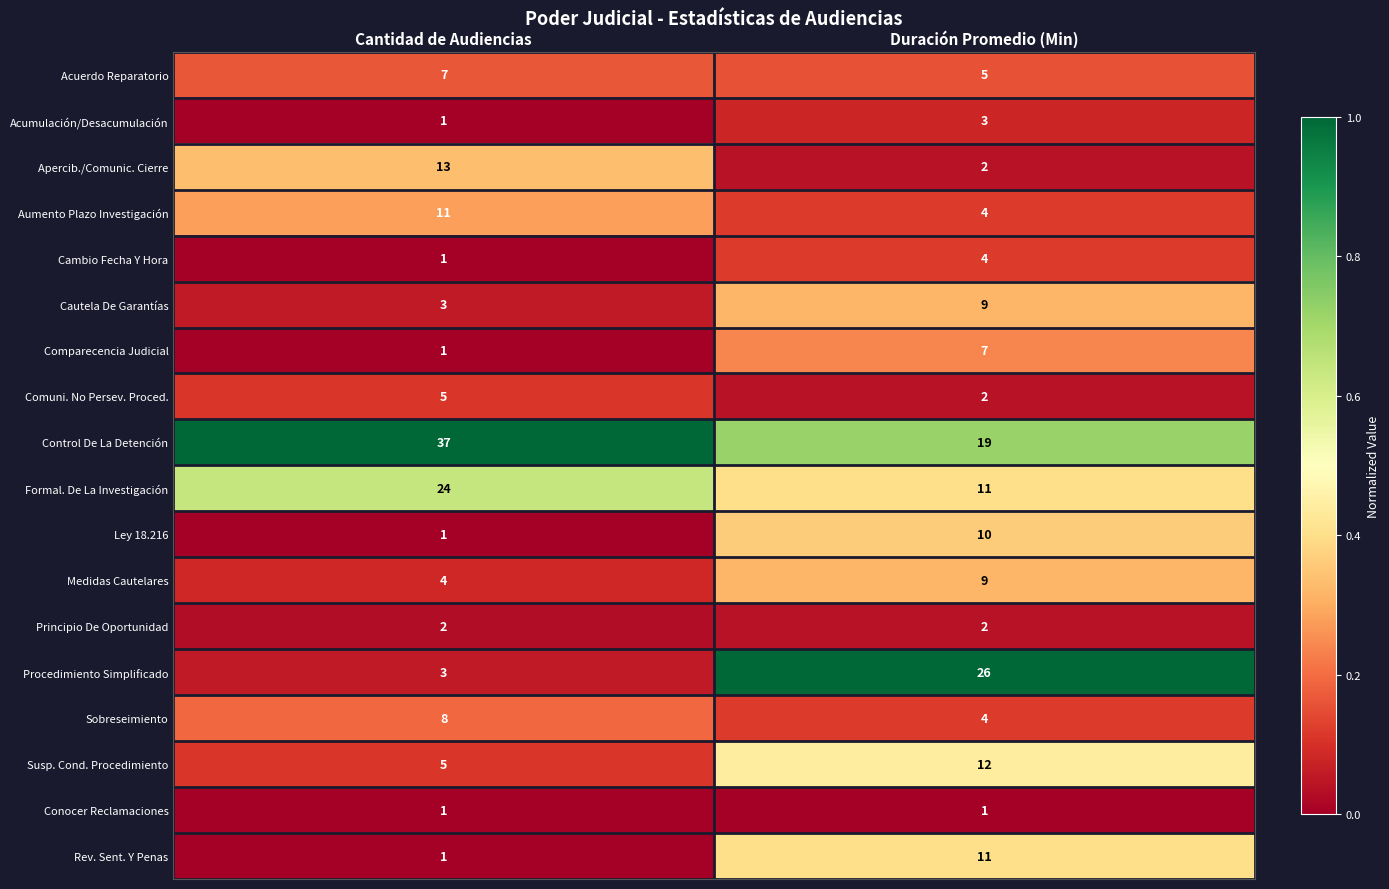

List the labels in order of Medidas Cautelares value, smallest first.

Cantidad de Audiencias, Duración Promedio (Min)